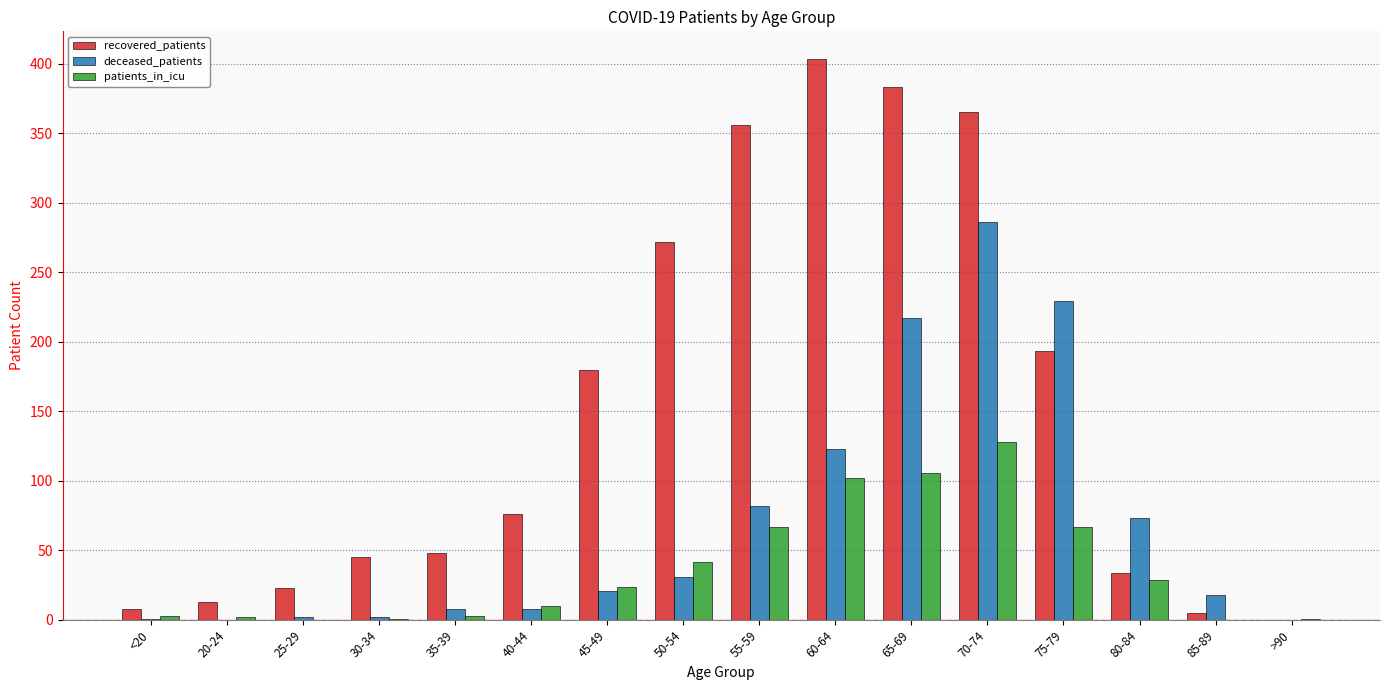

How many groups of bars are there?

16